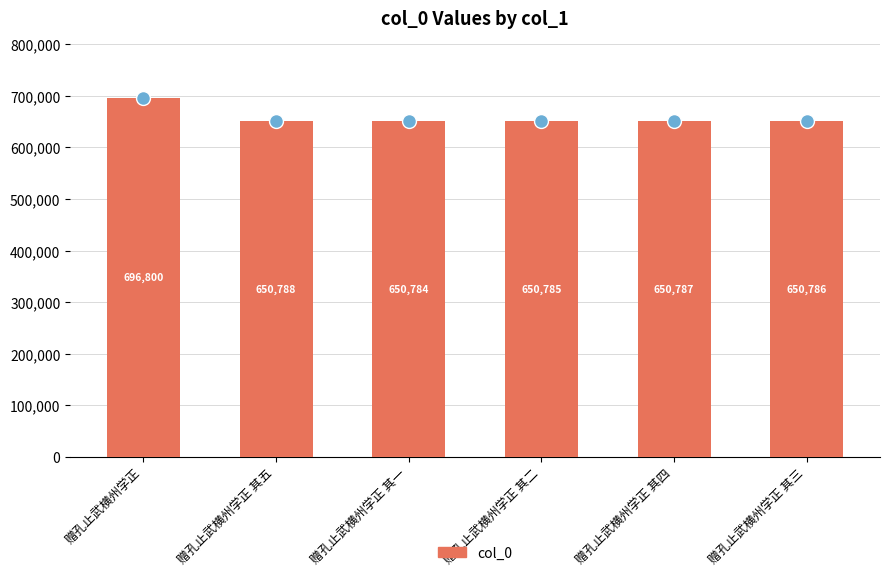

What is the average value?

658455